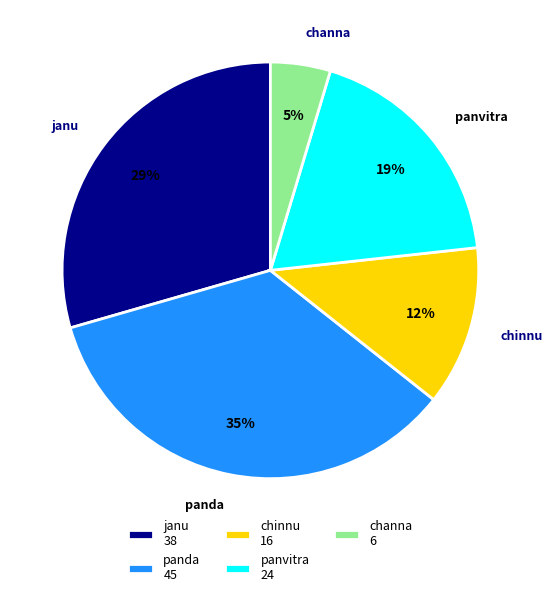

How many slices are in this pie chart?

5